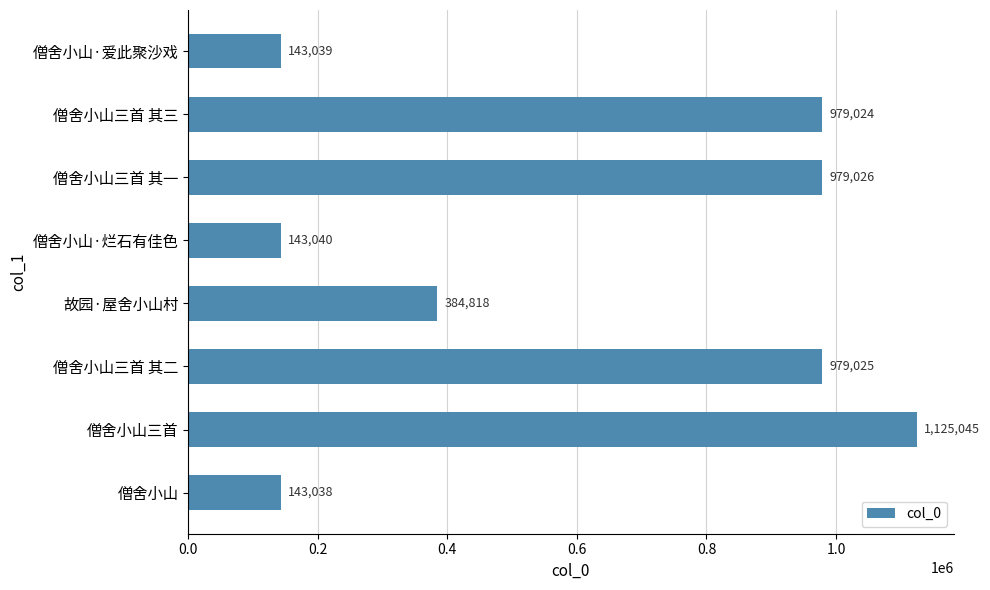

Rank the categories by value from highest to lowest.

僧舍小山三首, 僧舍小山三首 其一, 僧舍小山三首 其二, 僧舍小山三首 其三, 故园·屋舍小山村, 僧舍小山·烂石有佳色, 僧舍小山·爱此聚沙戏, 僧舍小山